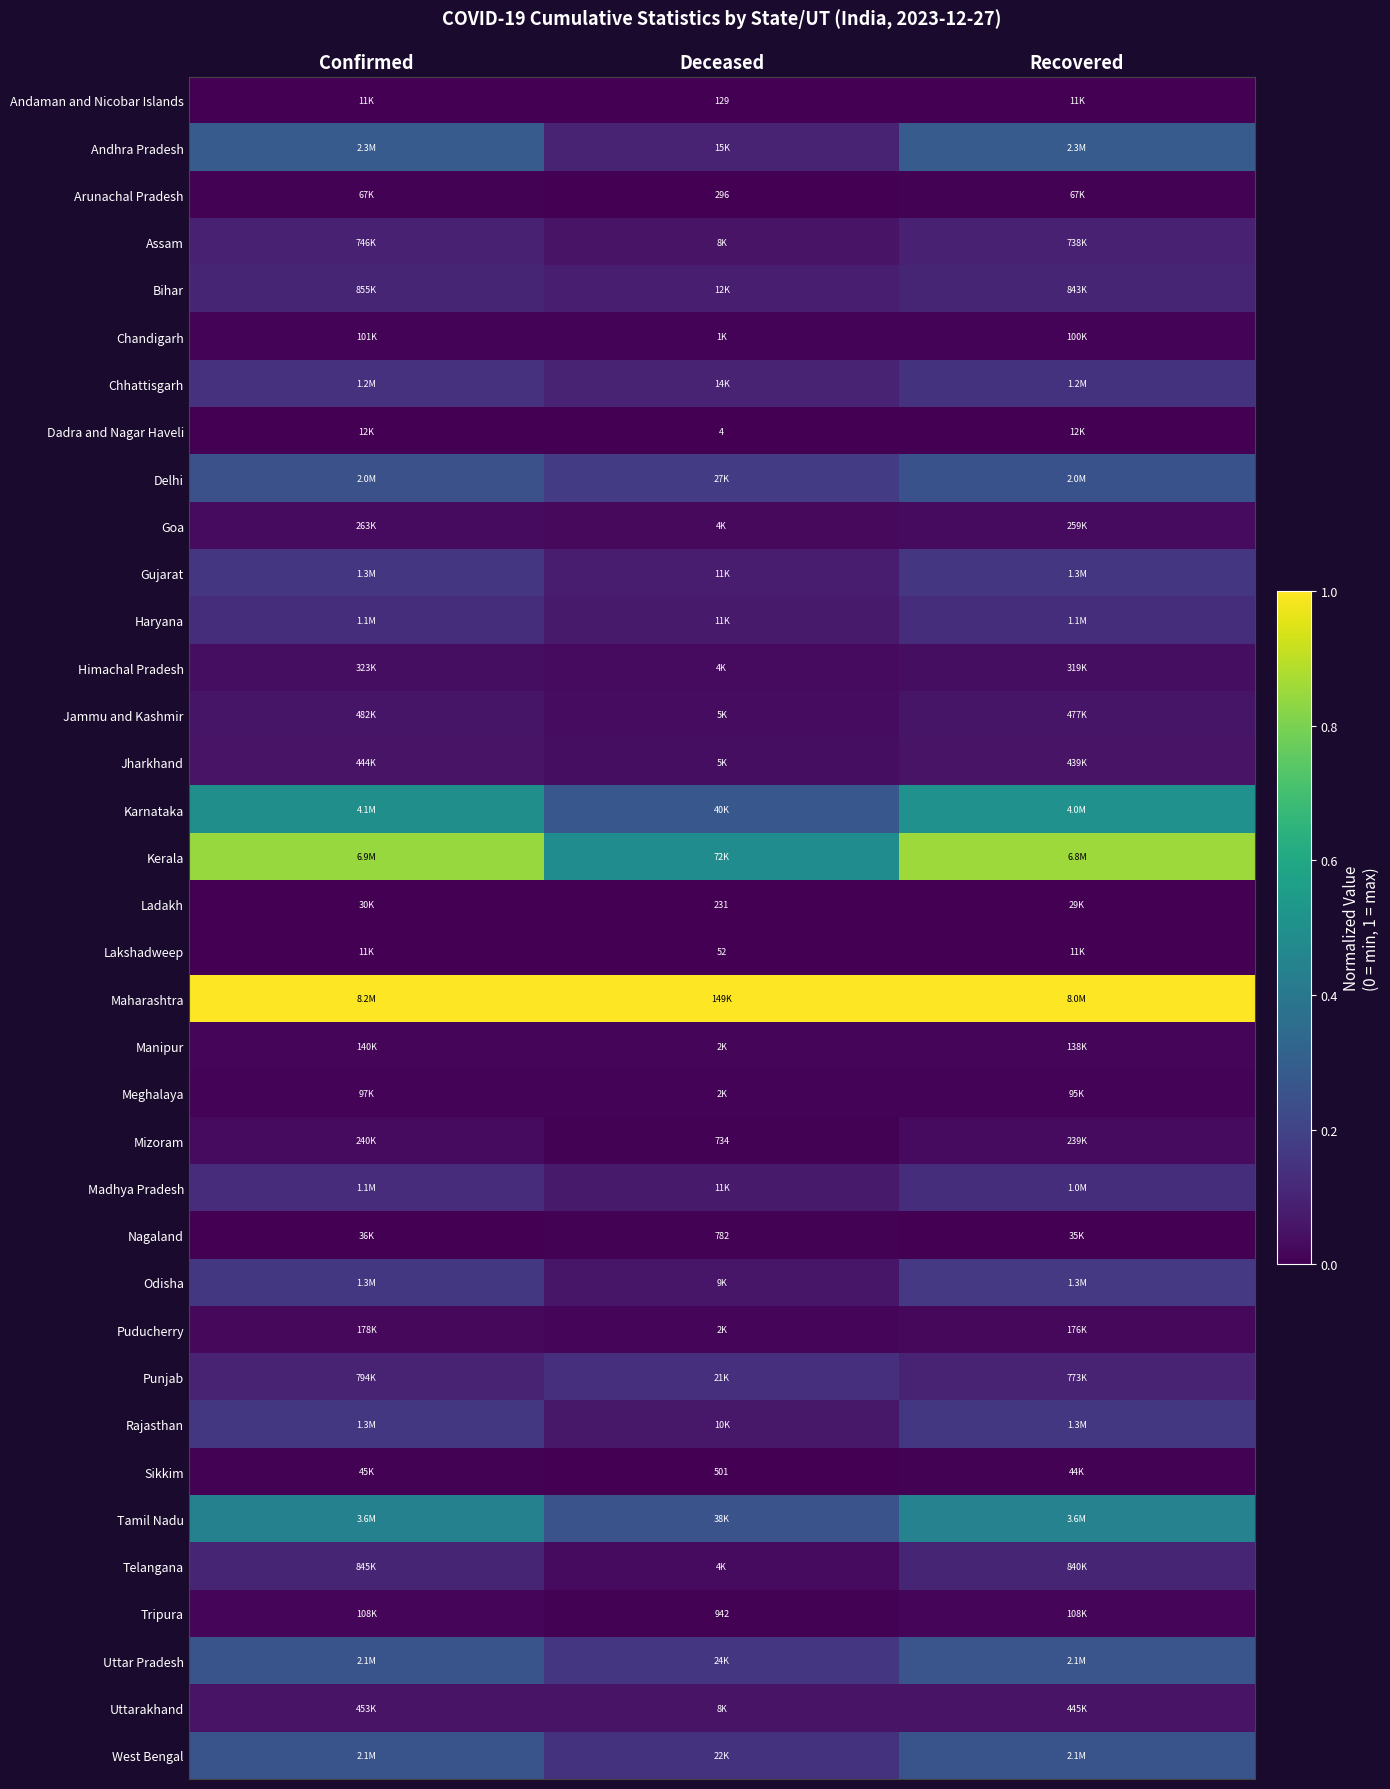

Rank the series by their maximum value, from highest to lowest.

Maharashtra, Kerala, Karnataka, Tamil Nadu, Andhra Pradesh, Uttar Pradesh, West Bengal, Delhi, Odisha, Rajasthan, Gujarat, Chhattisgarh, Punjab, Haryana, Madhya Pradesh, Bihar, Telangana, Assam, Jammu and Kashmir, Uttarakhand, Jharkhand, Himachal Pradesh, Goa, Mizoram, Puducherry, Manipur, Tripura, Chandigarh, Meghalaya, Arunachal Pradesh, Nagaland, Sikkim, Ladakh, Andaman and Nicobar Islands, Lakshadweep, Dadra and Nagar Haveli